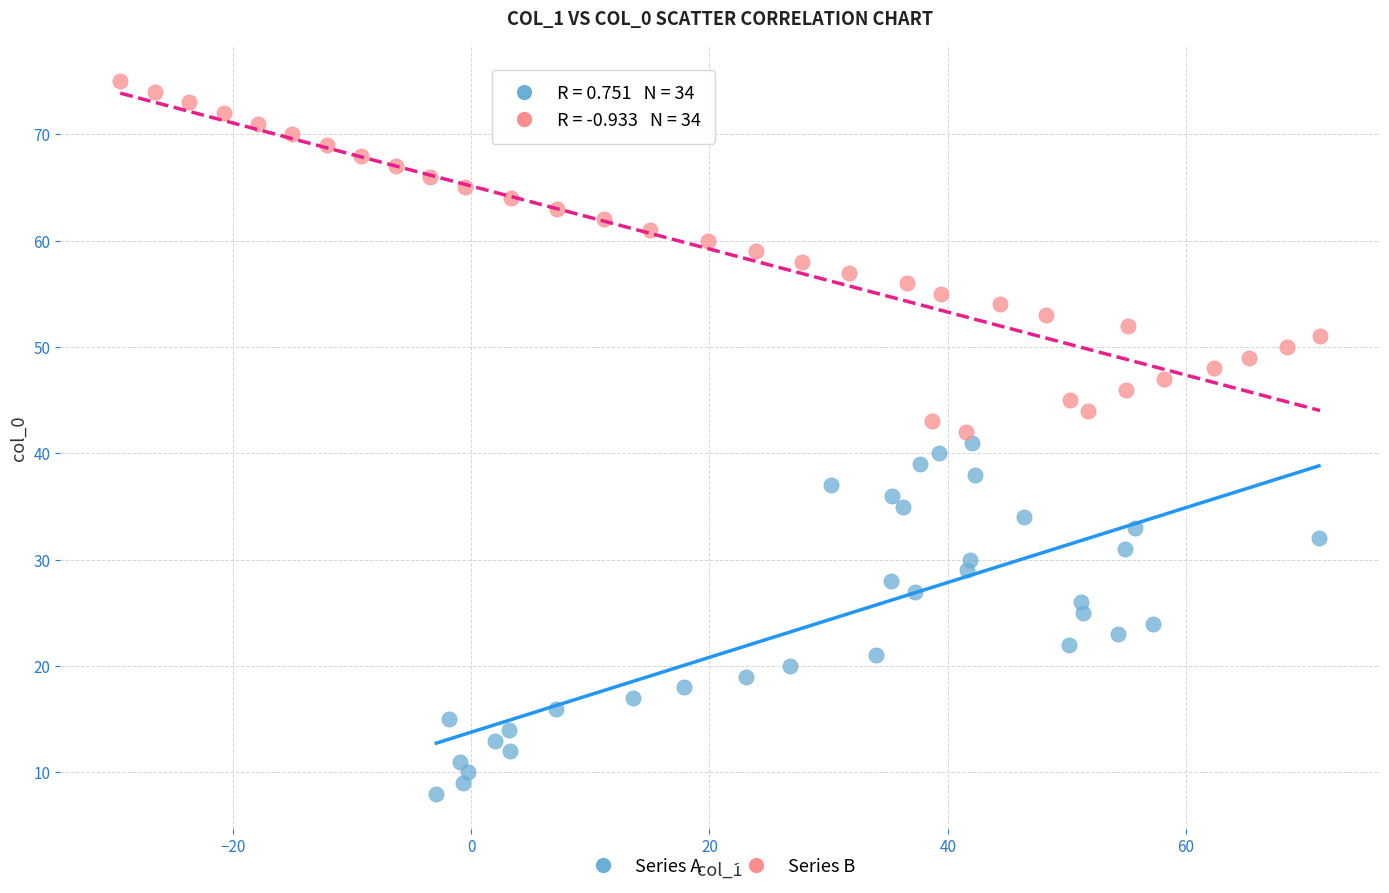

Which series contains the lowest Y value?

Series A